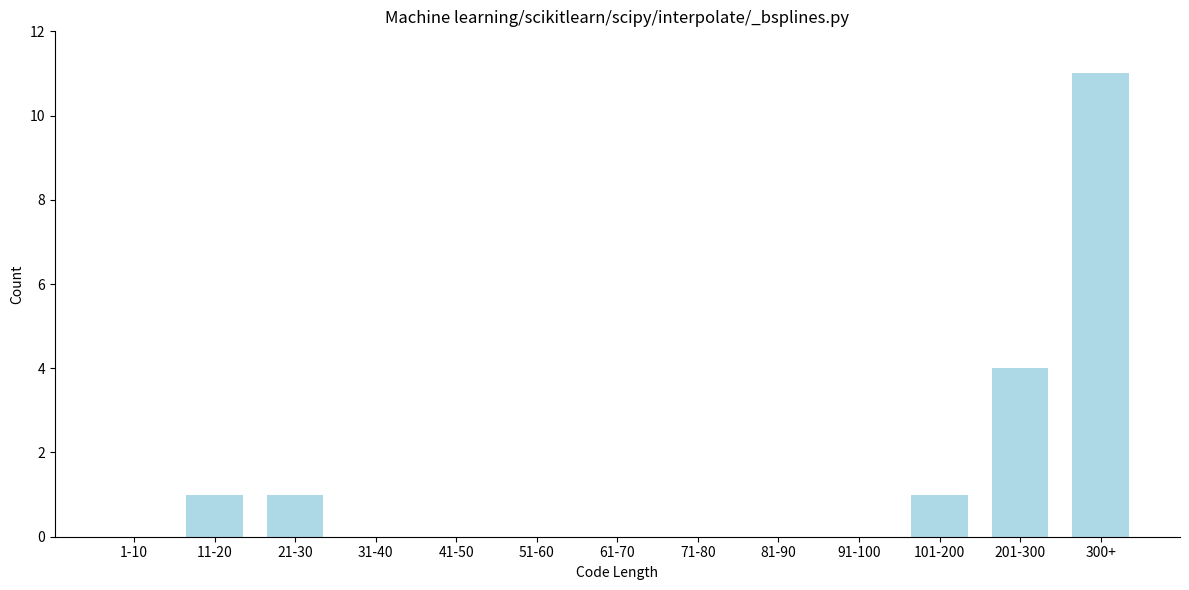

Reading left to right, list all the values displayed in this chart.

1-10=0	11-20=1	21-30=1	31-40=0	41-50=0	51-60=0	61-70=0	71-80=0	81-90=0	91-100=0	101-200=1	201-300=4	300+=11